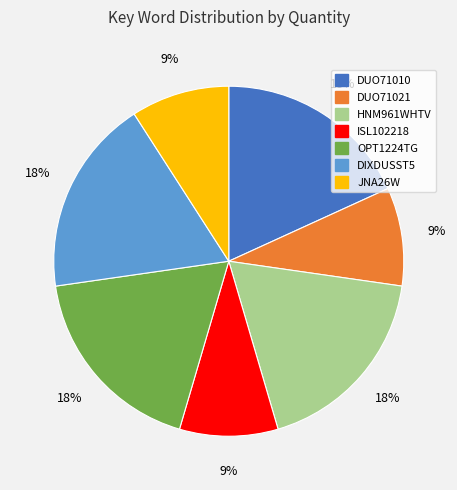

To the nearest percent, what portion does HNM961WHTV represent?

18%